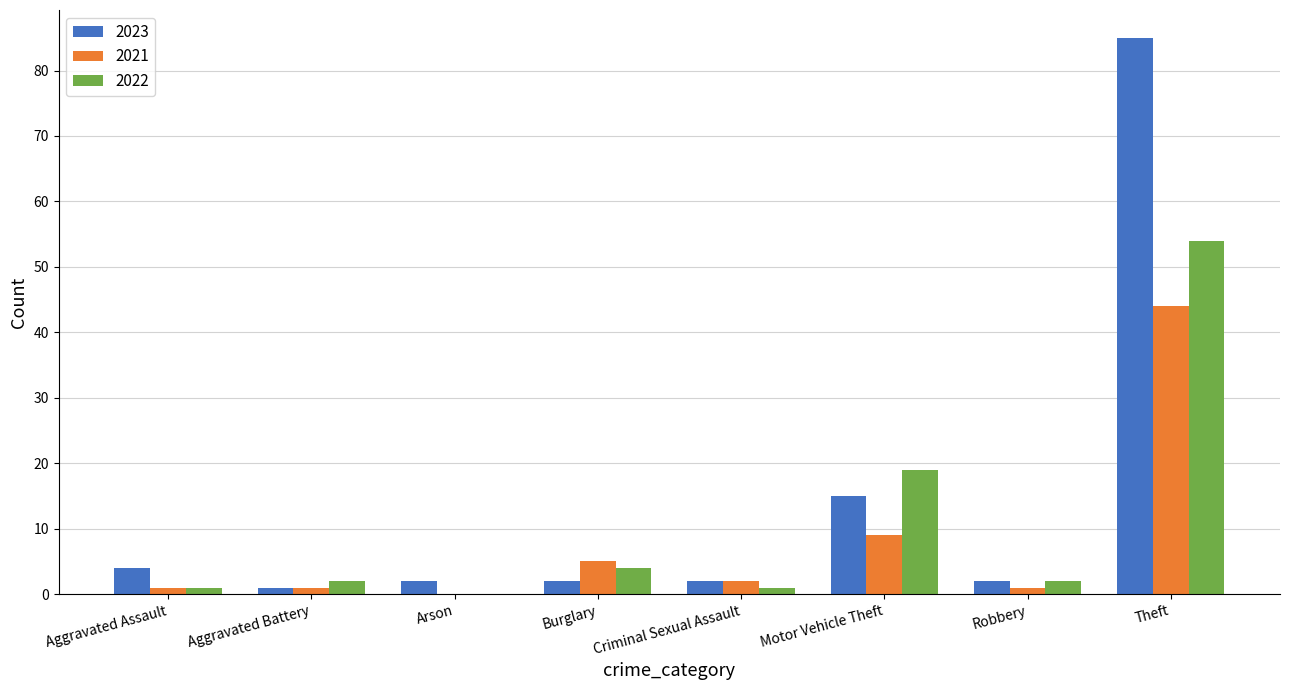

Which series has the largest range (max minus min)?

2023